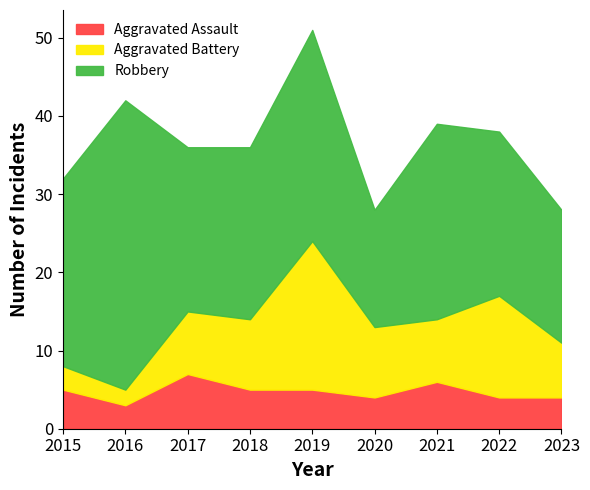

Which series changed the most between 2015 and 2020?

Robbery